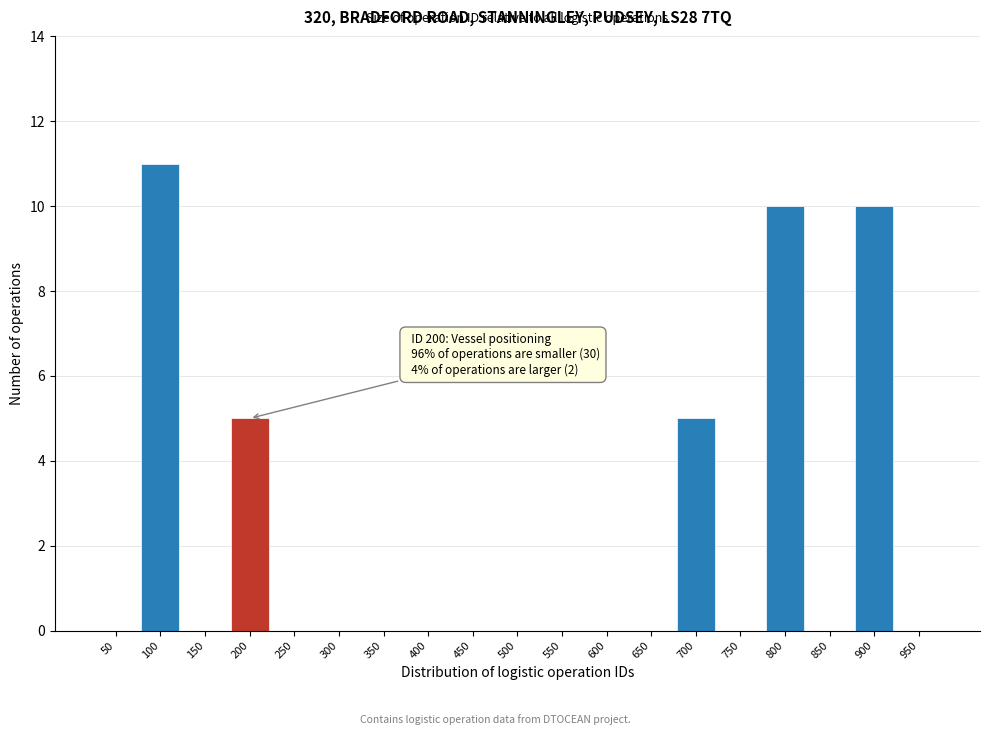

Reading left to right, extract all data points from this chart.

50=0	100=11	150=0	200=5	250=0	300=0	350=0	400=0	450=0	500=0	550=0	600=0	650=0	700=5	750=0	800=10	850=0	900=10	950=0